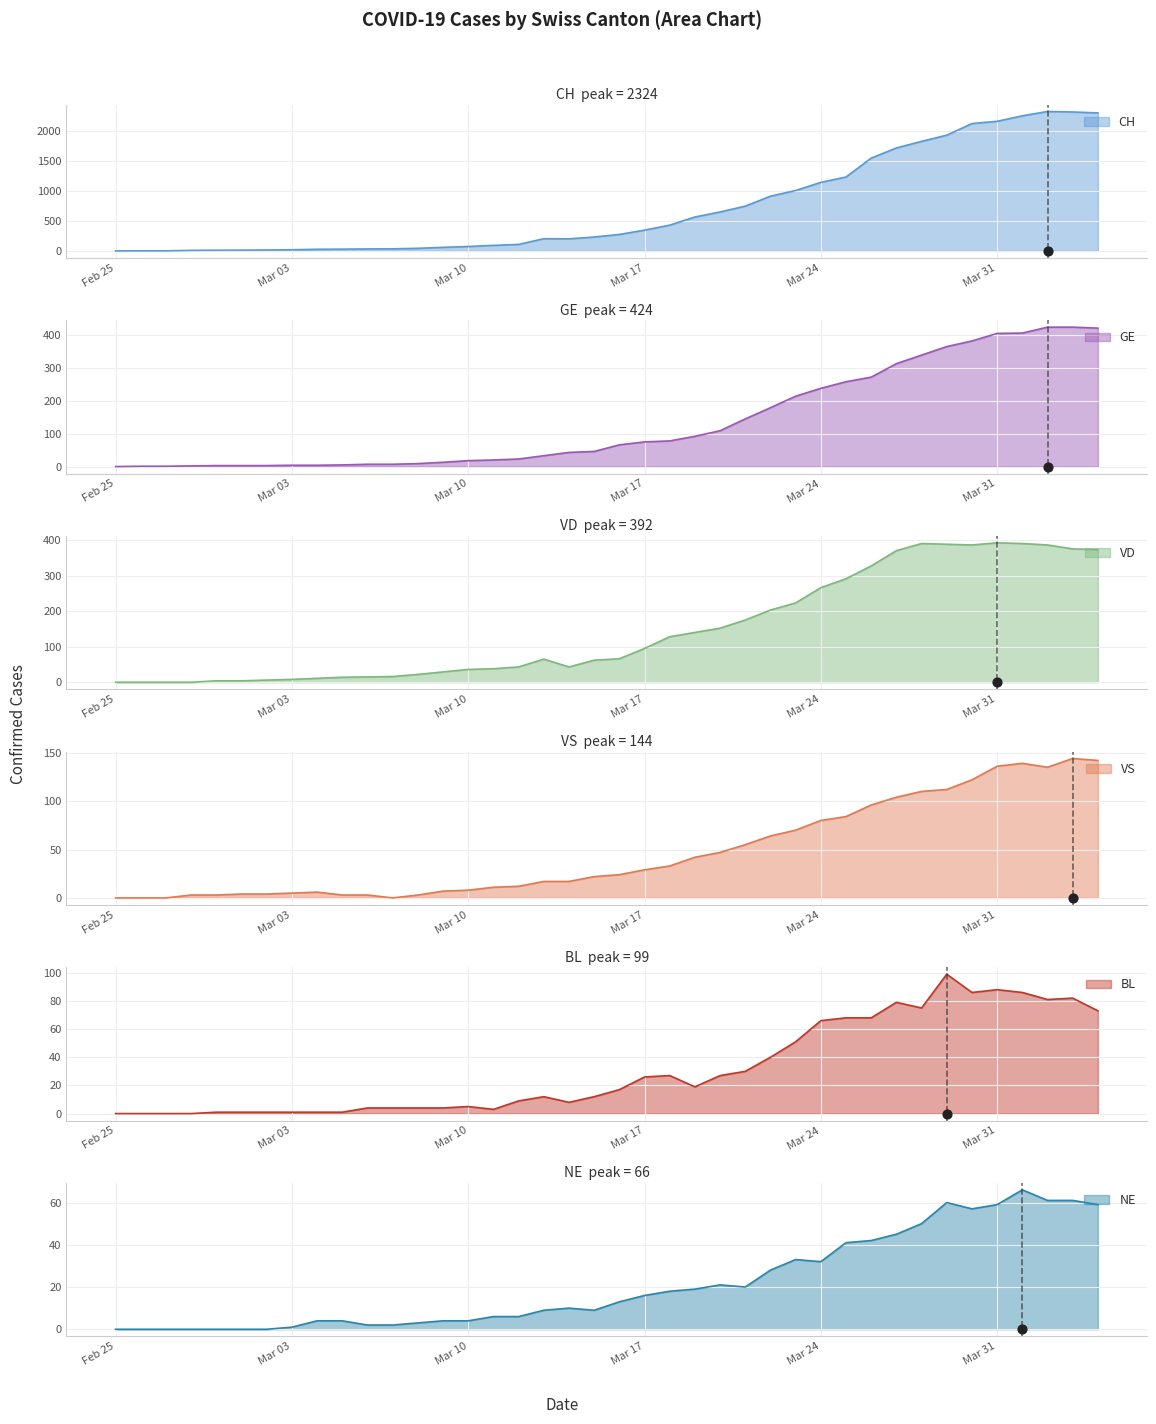

What is the total value across all series at 2020-03-25?

1974